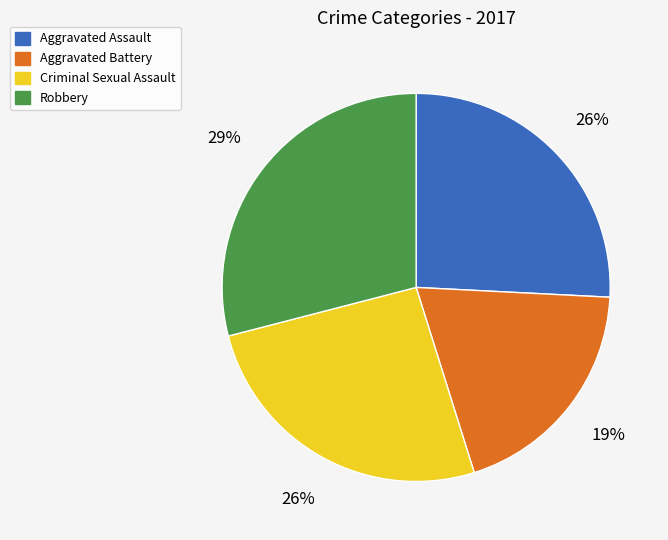

How many segments does this pie chart have?

4